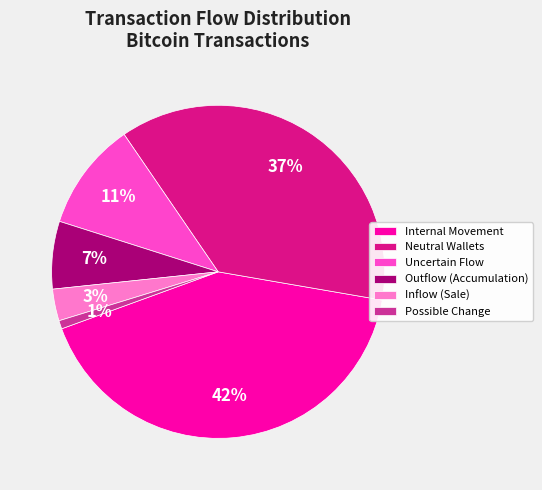

How many segments does this pie chart have?

6